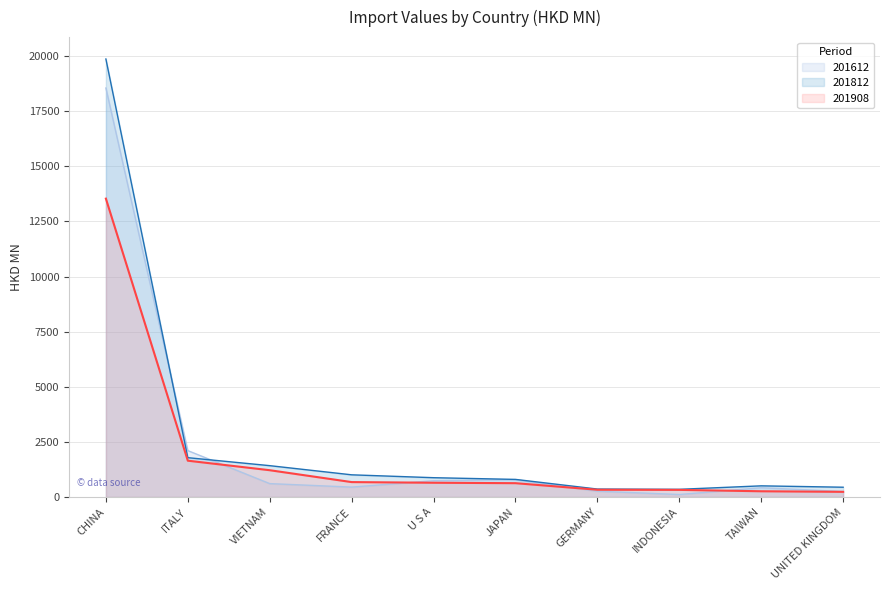

True or false: 201908 and 201812 cross at least once.

False